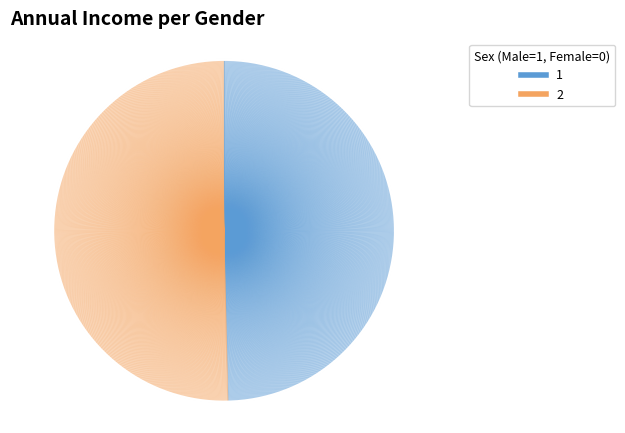

Which has a higher value, 2 or 1?

2